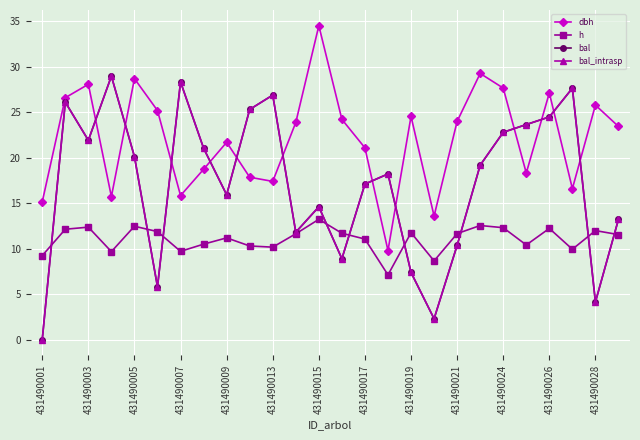

True or false: h has more than 1 points higher than both neighbors.

True